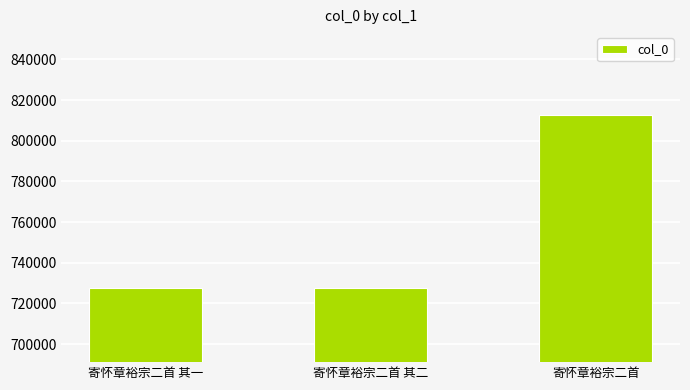

What is the sum of all values?

2267751